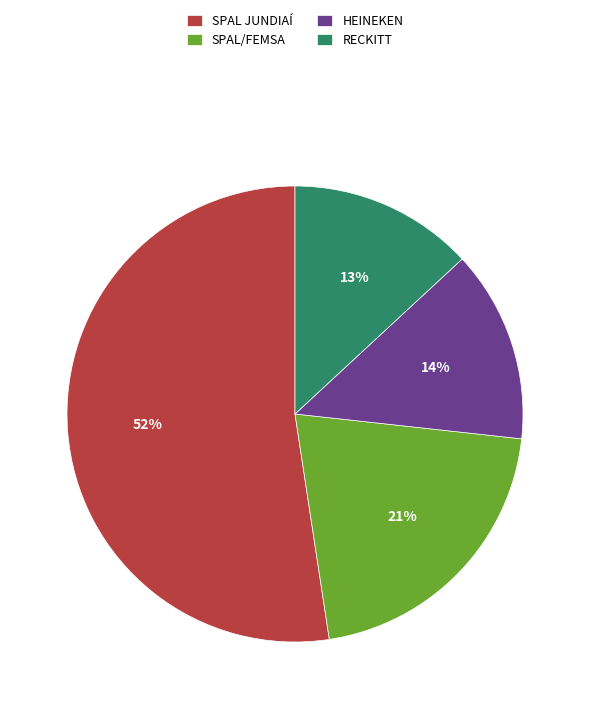

To the nearest percent, what is the difference between the HEINEKEN and RECKITT slice percentages?

1%